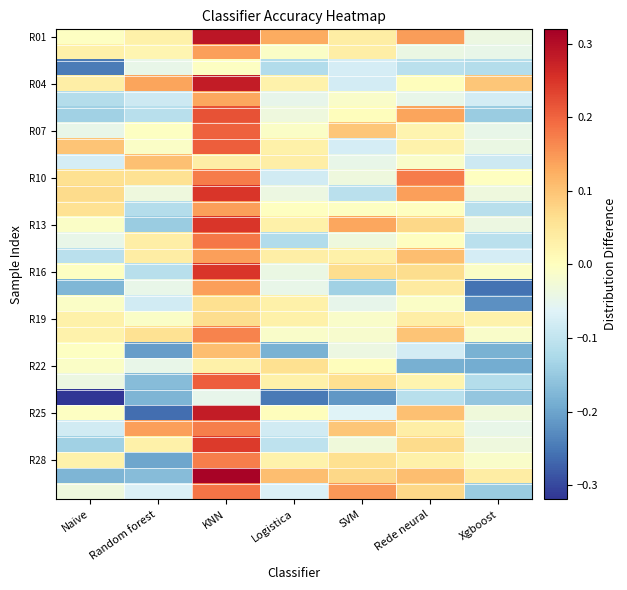

How many data points does each series have?

7